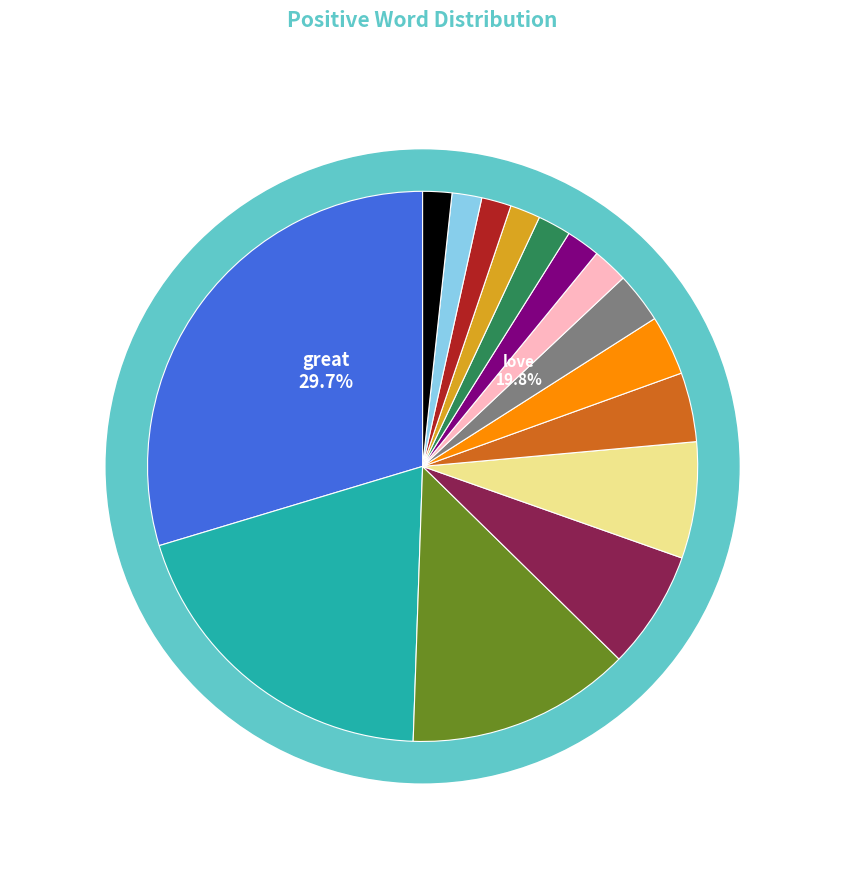

How many slices are in this pie chart?

15